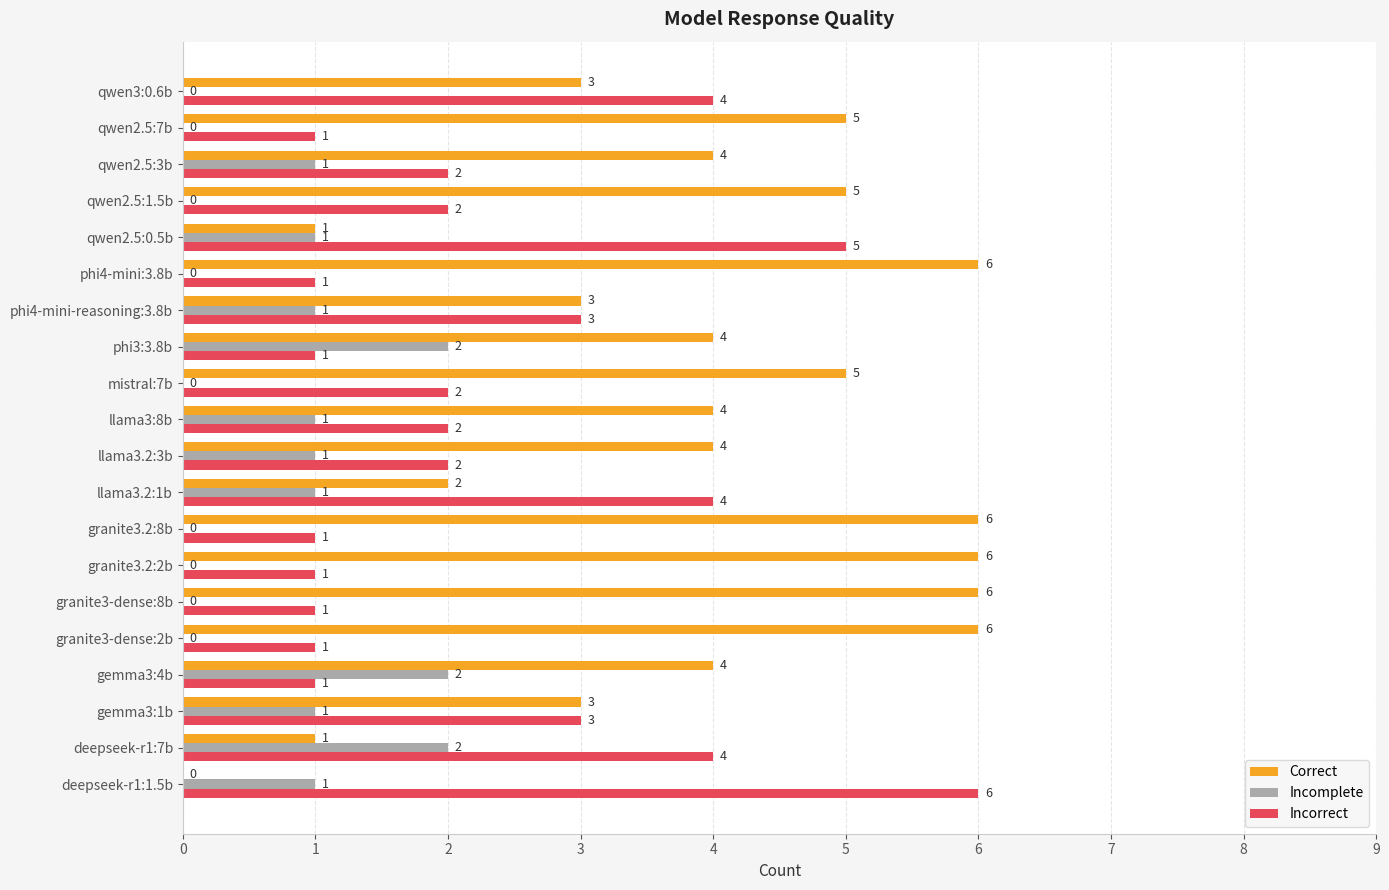

How many Incomplete values are between 0 and 1?

17